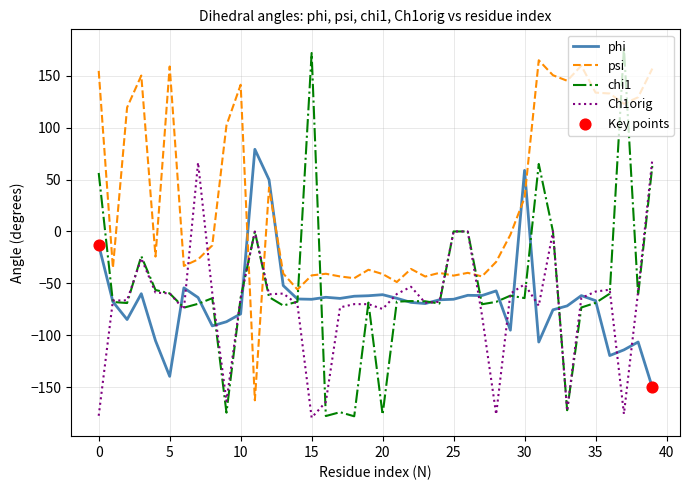

Which series has the largest total across all categories?

psi